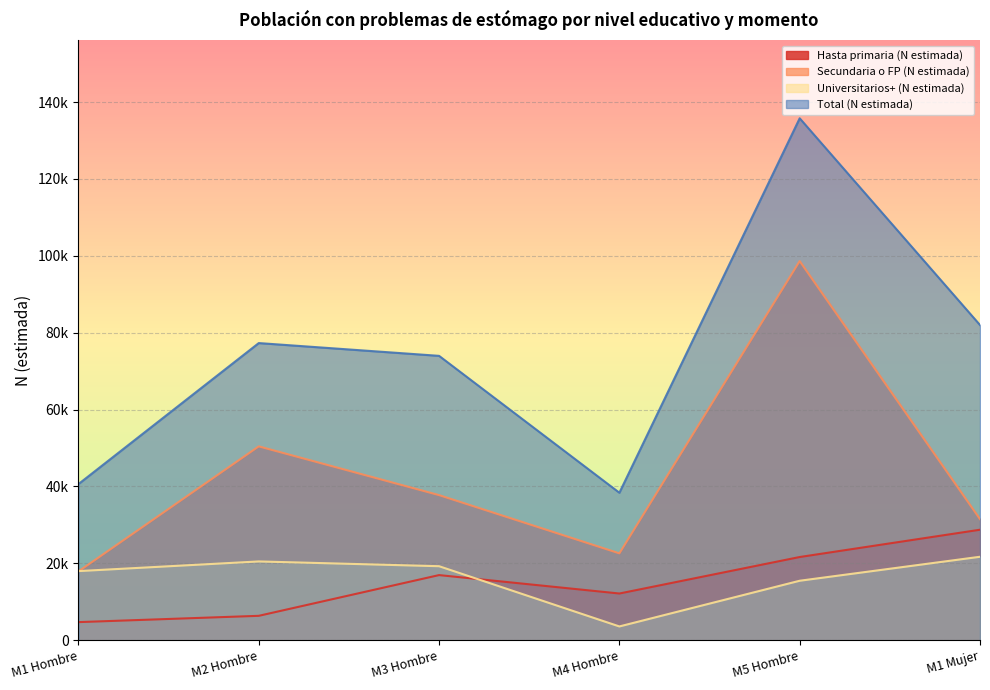

What is the value of the Universitarios+ (N estimada) point at the 6th from the left?

21724